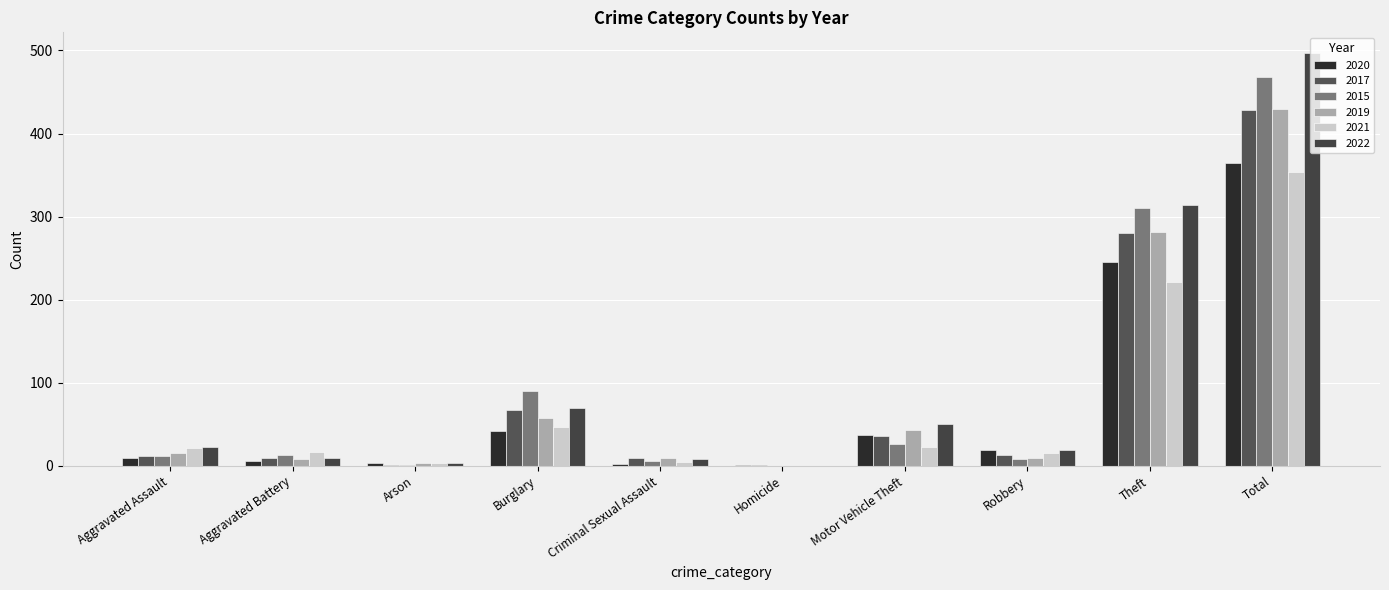

Reading left to right, transcribe all the data shown in this chart.

2020: Aggravated Assault=9	Aggravated Battery=6	Arson=3	Burglary=42	Criminal Sexual Assault=2	Homicide=1	Motor Vehicle Theft=37	Robbery=19	Theft=245	Total=364
2017: Aggravated Assault=12	Aggravated Battery=9	Arson=1	Burglary=67	Criminal Sexual Assault=9	Homicide=1	Motor Vehicle Theft=36	Robbery=13	Theft=280	Total=428
2015: Aggravated Assault=12	Aggravated Battery=13	Arson=1	Burglary=90	Criminal Sexual Assault=6	Homicide=0	Motor Vehicle Theft=27	Robbery=8	Theft=311	Total=468
2019: Aggravated Assault=16	Aggravated Battery=8	Arson=4	Burglary=58	Criminal Sexual Assault=10	Homicide=0	Motor Vehicle Theft=43	Robbery=9	Theft=281	Total=429
2021: Aggravated Assault=21	Aggravated Battery=17	Arson=4	Burglary=47	Criminal Sexual Assault=5	Homicide=0	Motor Vehicle Theft=23	Robbery=16	Theft=221	Total=354
2022: Aggravated Assault=23	Aggravated Battery=9	Arson=4	Burglary=70	Criminal Sexual Assault=8	Homicide=0	Motor Vehicle Theft=50	Robbery=19	Theft=314	Total=497